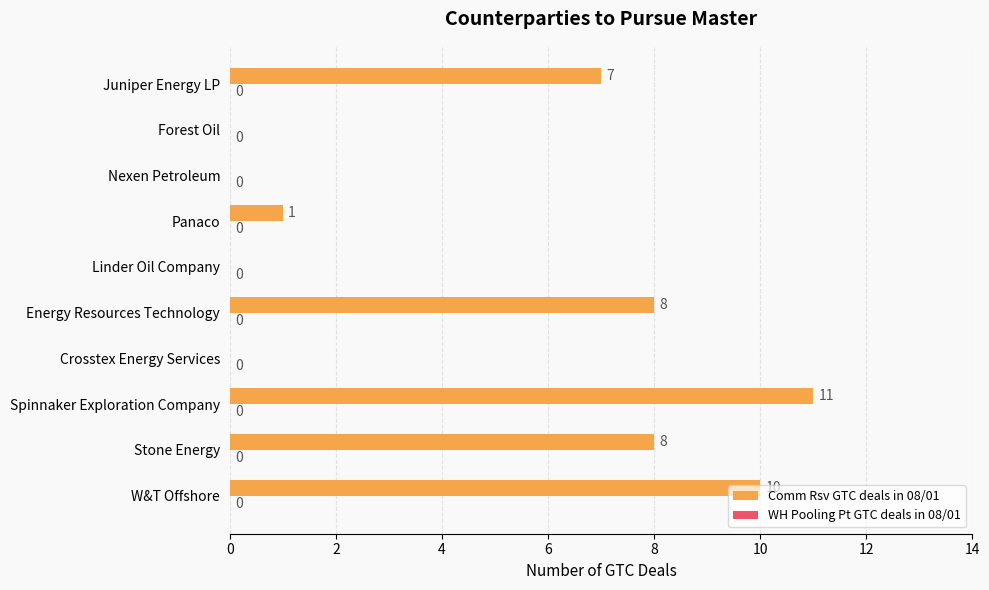

What is the sum of all values?

45